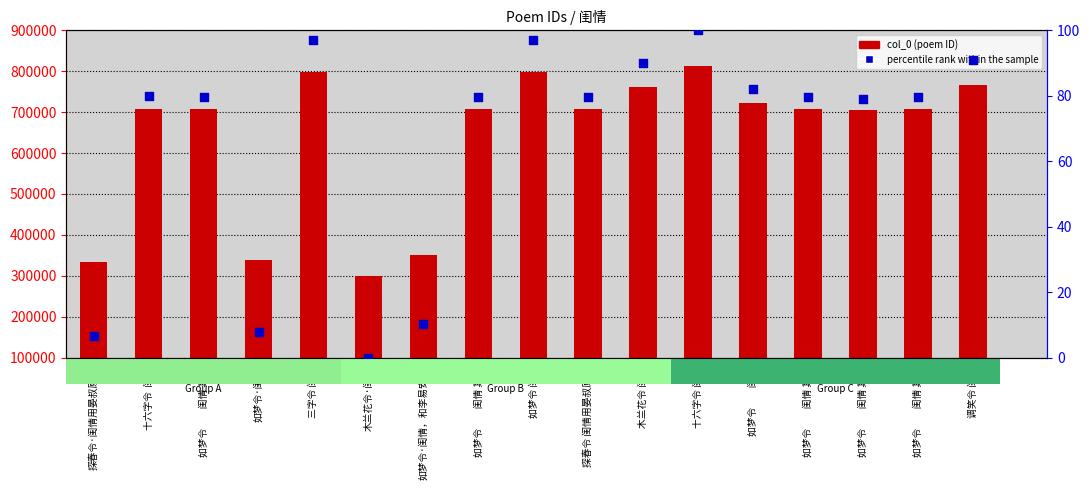

Which series contains the highest Y value?

col_0